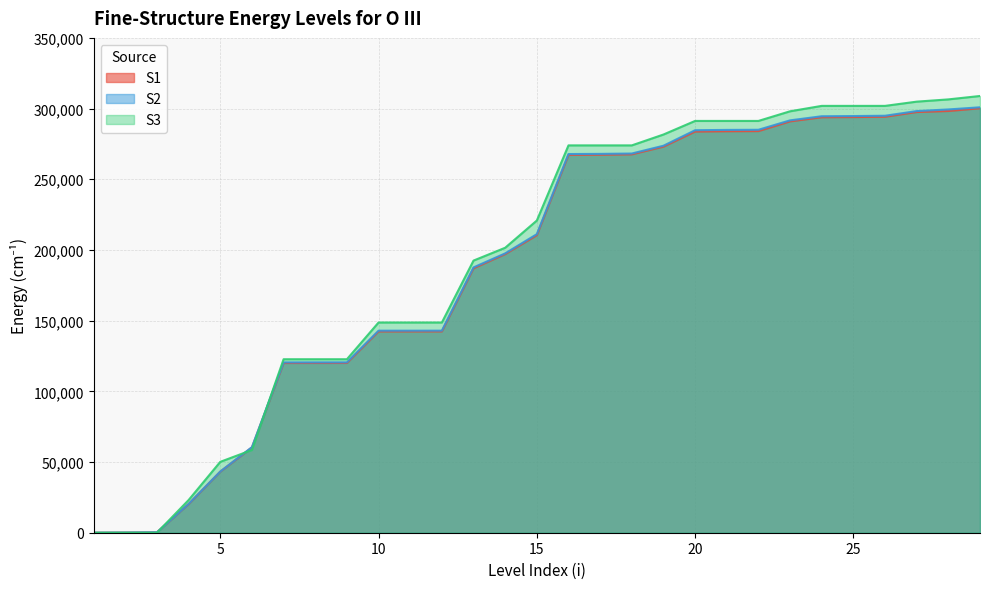

How many data points in S1 are above 210461?

15